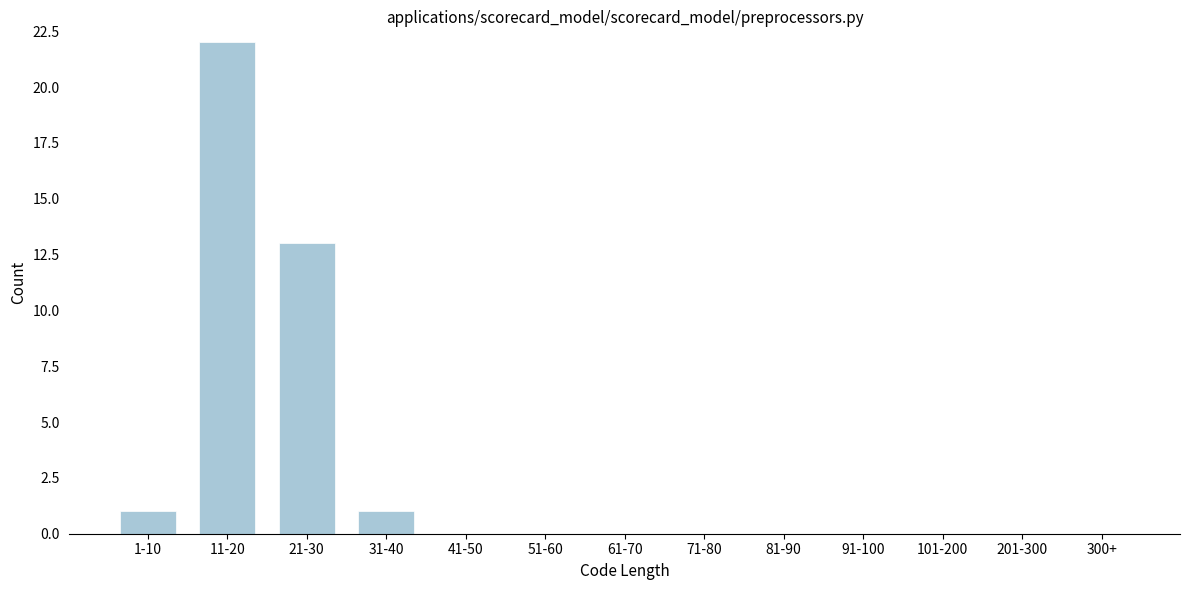

Reading right to left, list all the values displayed in this chart.

300+=0	201-300=0	101-200=0	91-100=0	81-90=0	71-80=0	61-70=0	51-60=0	41-50=0	31-40=1	21-30=13	11-20=22	1-10=1